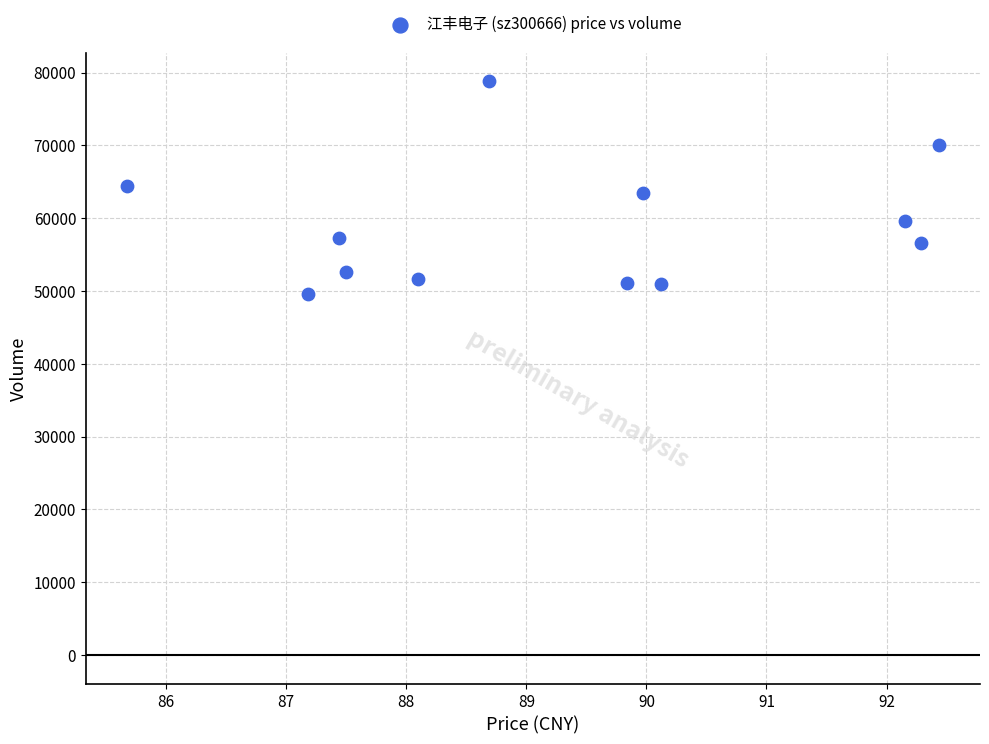

What is the average Y value?

58860